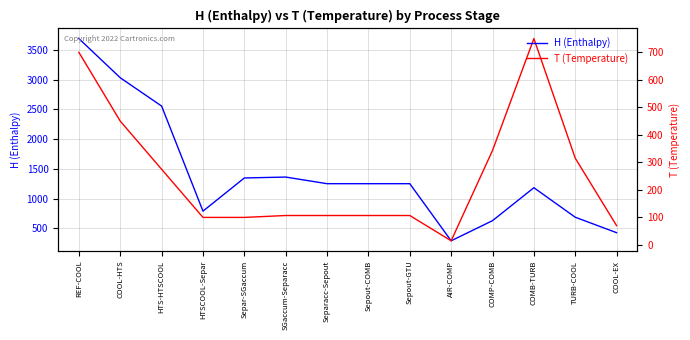

Which category has the lowest value in the T (Temperature) series?

AIR-COMP